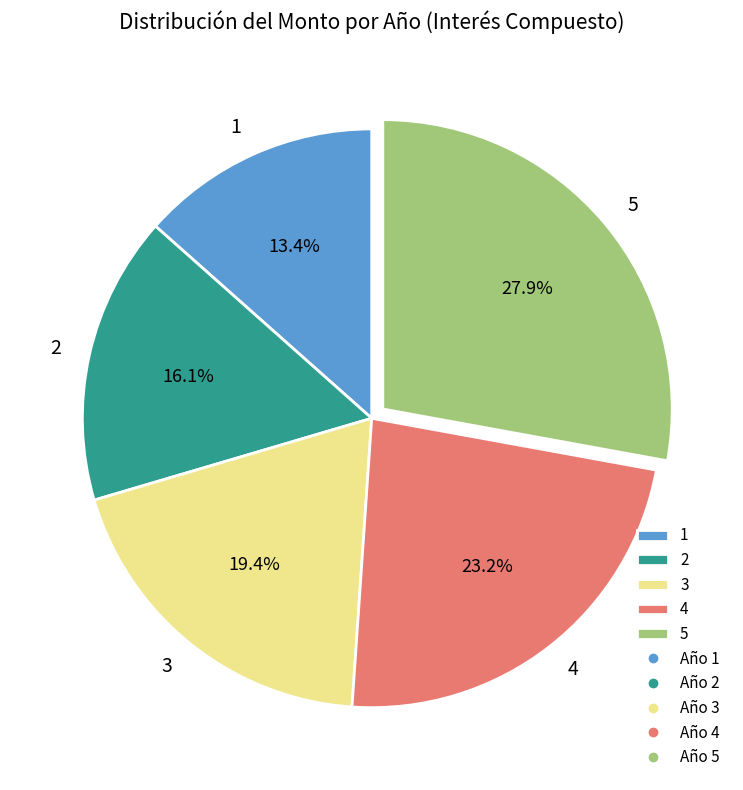

What is the ratio of the value at 4 to the value at 5?

0.8